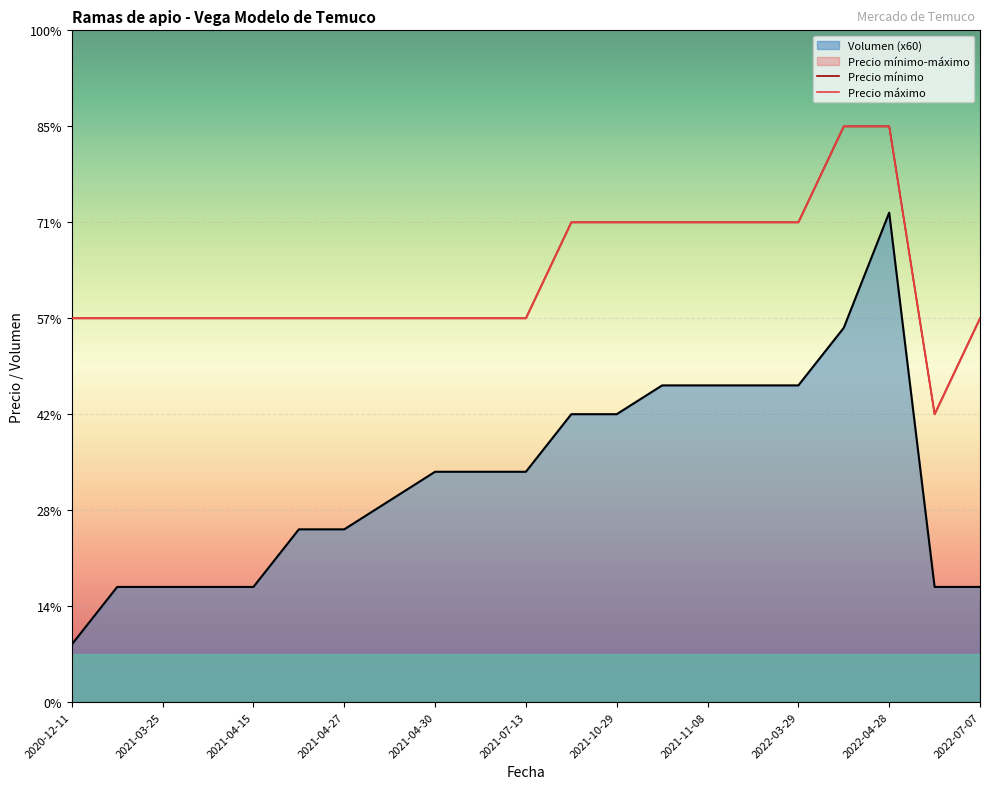

What is the label of the 5th point from the left?

2021-04-15